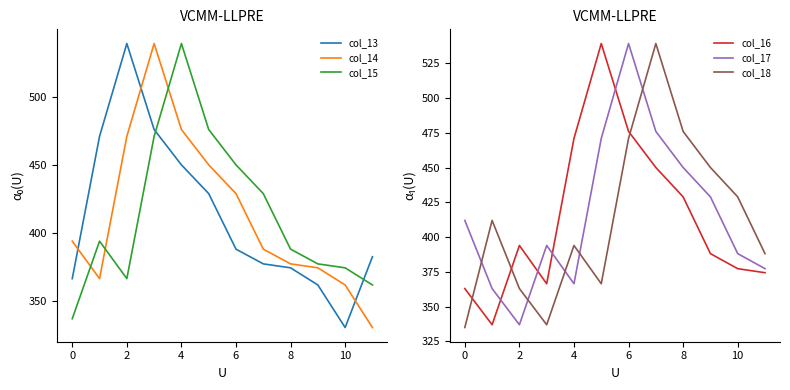

At which label is col_14 closest to 434?

6